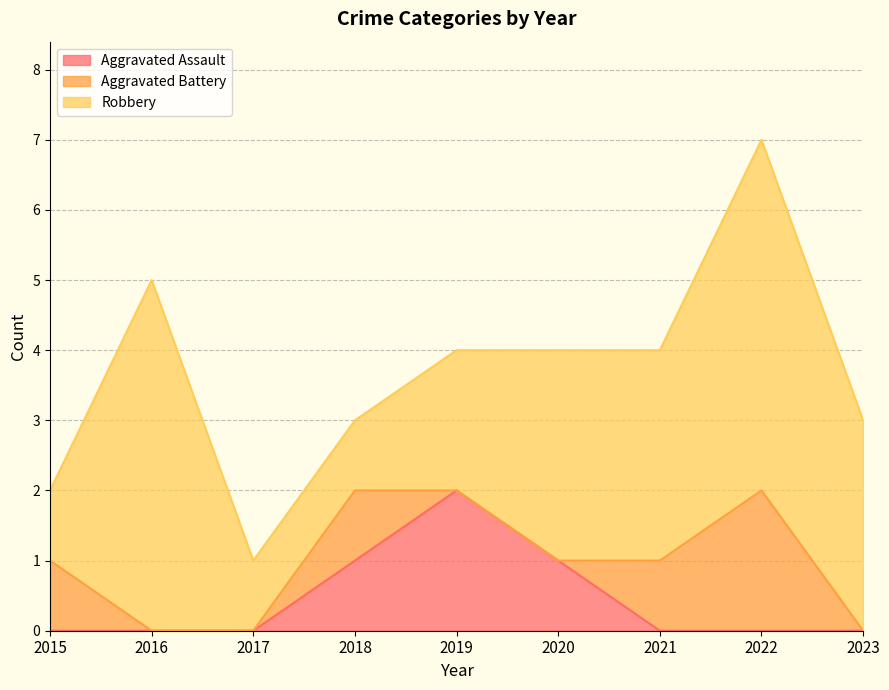

Is the value of Robbery at 2016 greater than the value of Aggravated Battery at 2020?

Yes